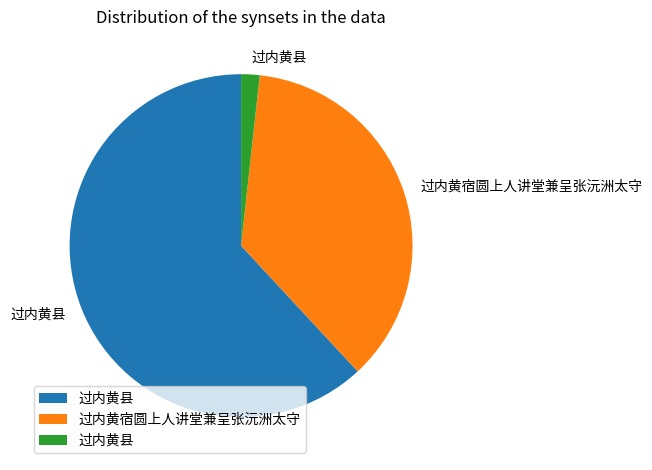

Does any single category account for the majority?

Yes